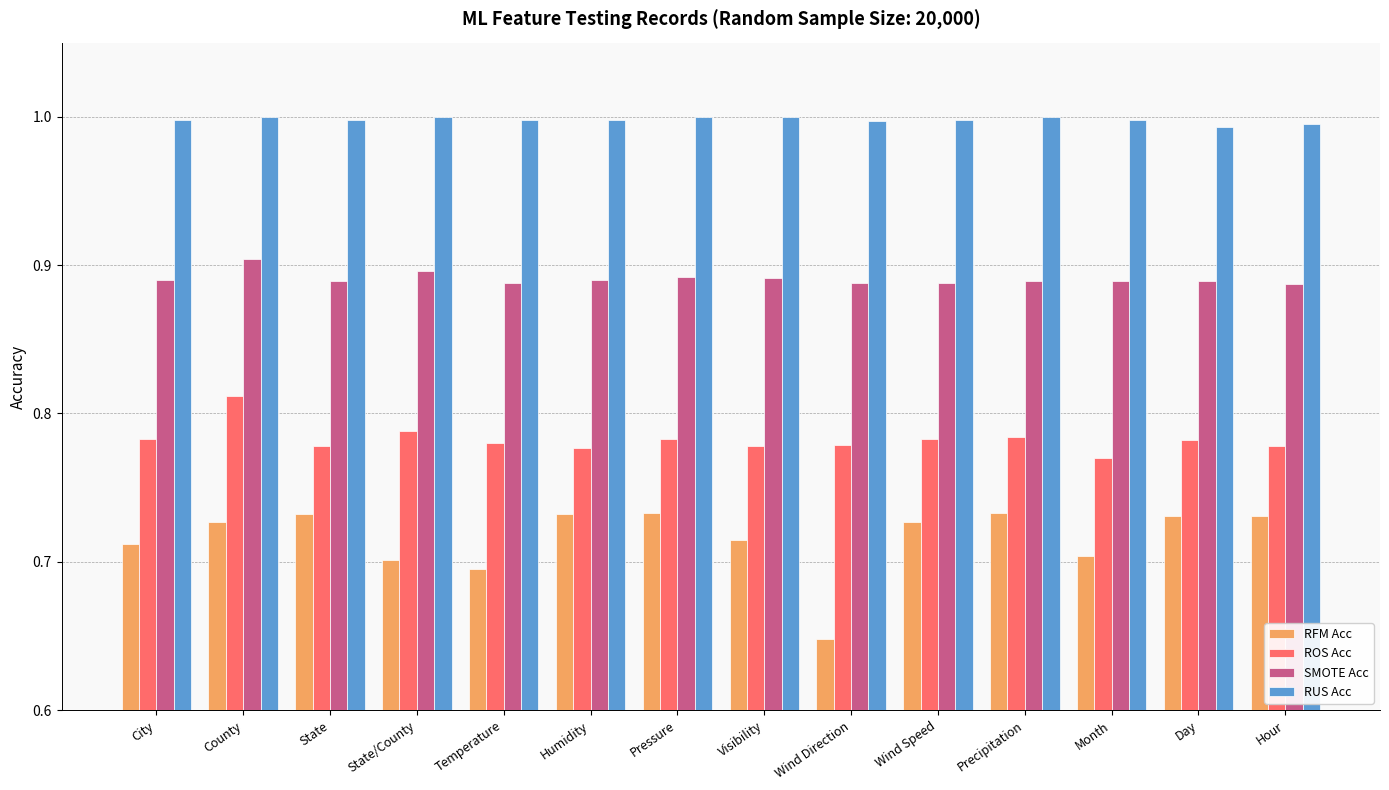

Which series changed the most between City and Wind Direction?

RFM Acc